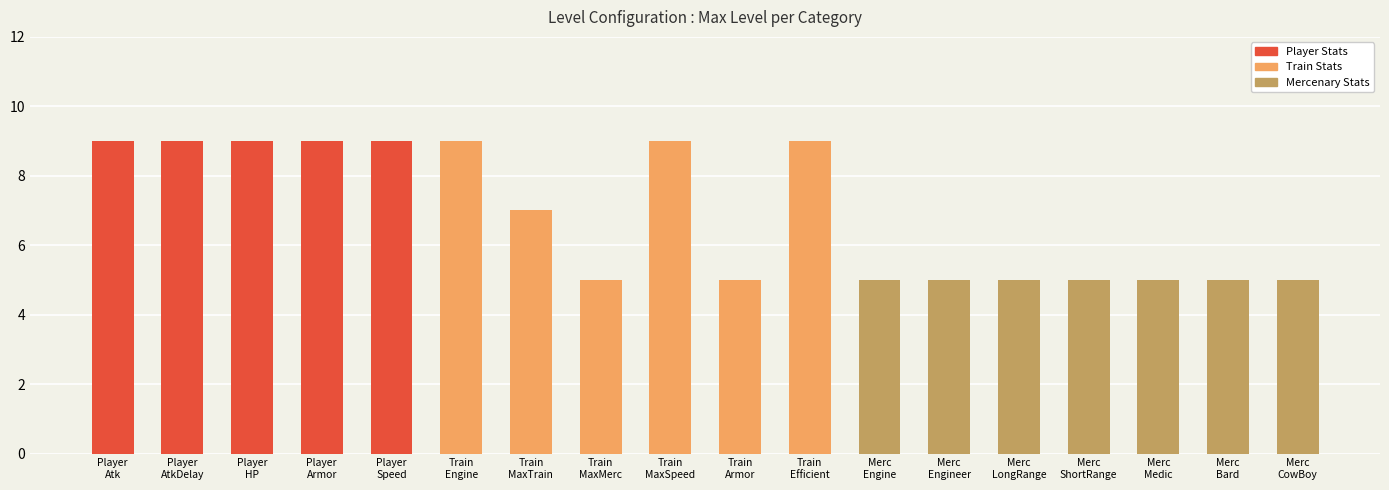

What is the value of the 18th bar from the left?

5